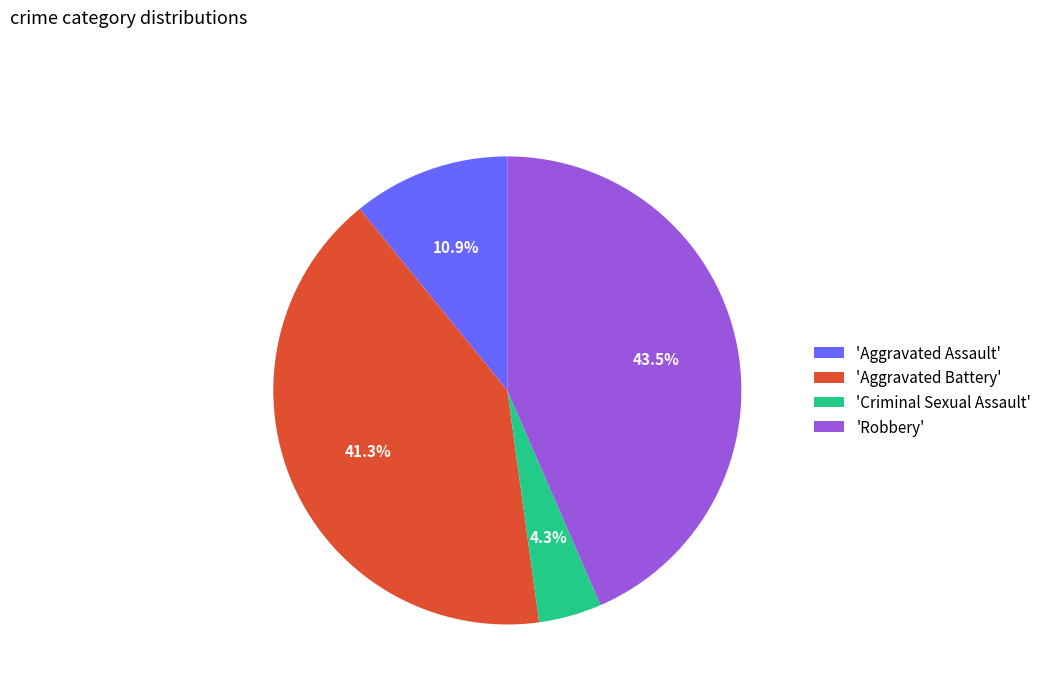

Which slice is the largest?

'Robbery'